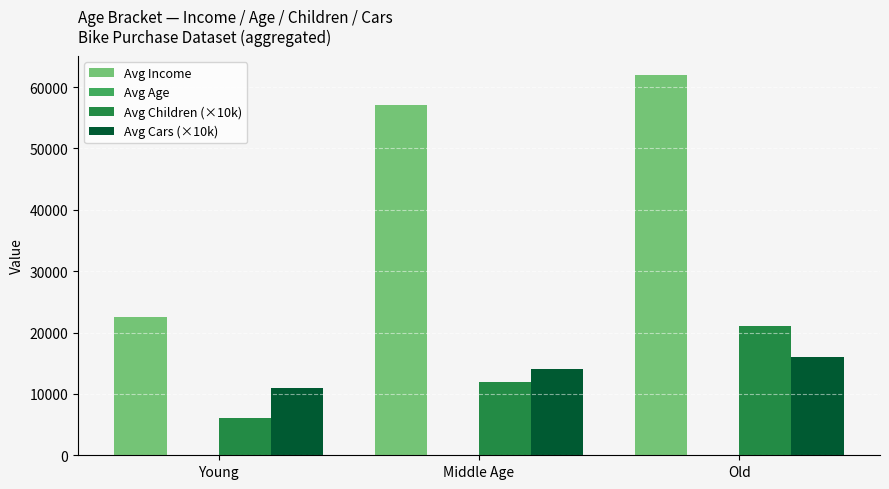

What is the total value across all series at Old?

99056